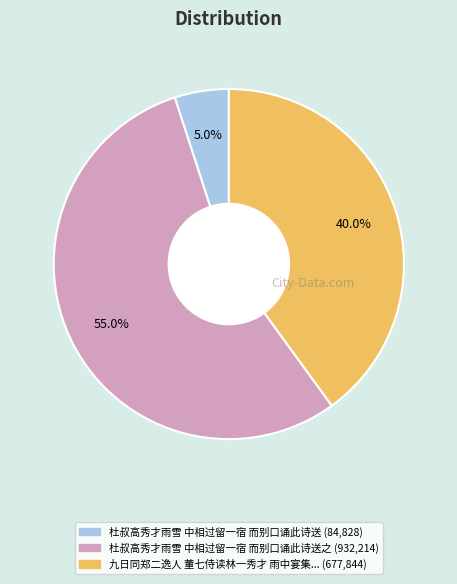

Is there any slice that represents more than half of the pie?

Yes